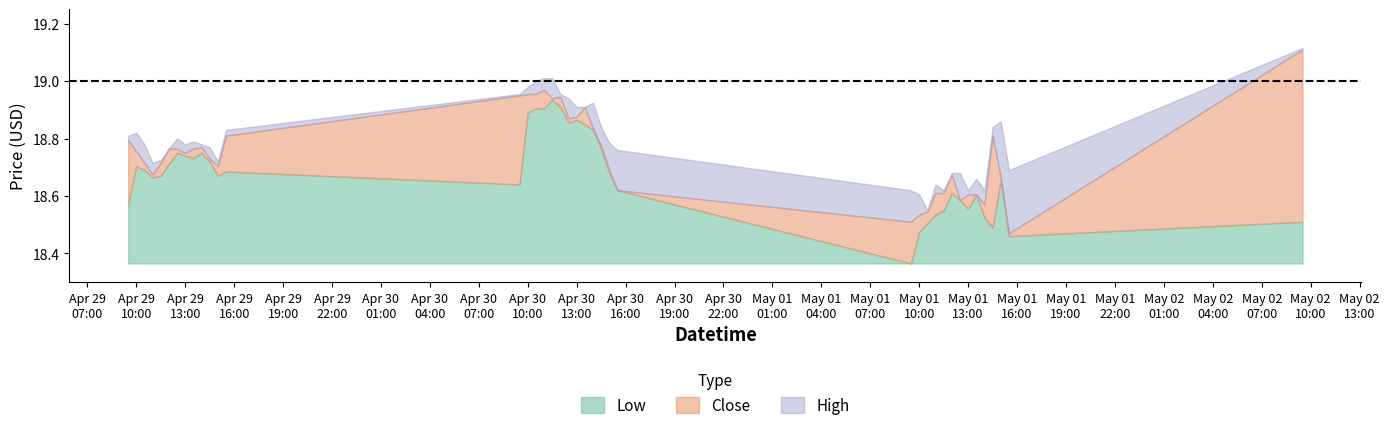

The High series shows 18.7 at 2024-05-01 12:00. True or false?

True